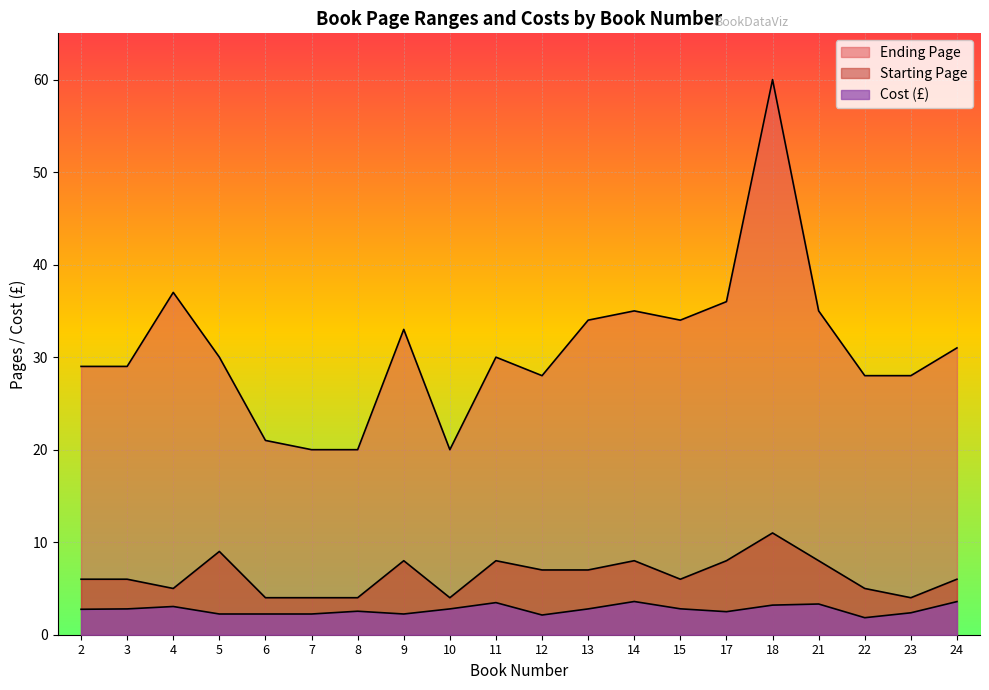

What is the difference between the maximum and minimum values in the Starting Page series?

7.0